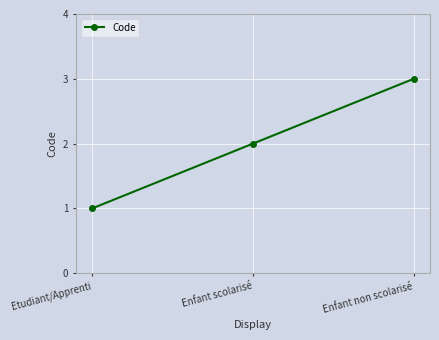

What is the label of the 1st point from the left?

Etudiant/Apprenti